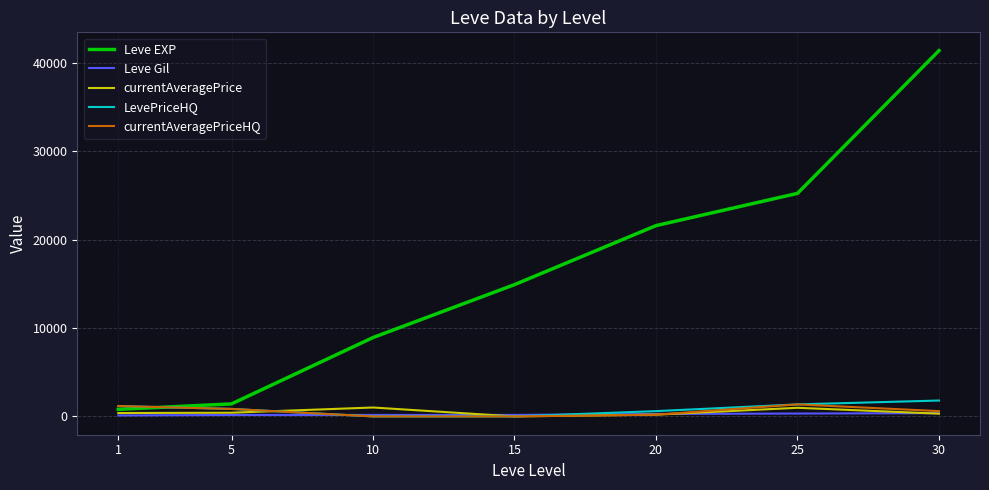

The currentAveragePrice series shows 977.3 at 25. True or false?

True